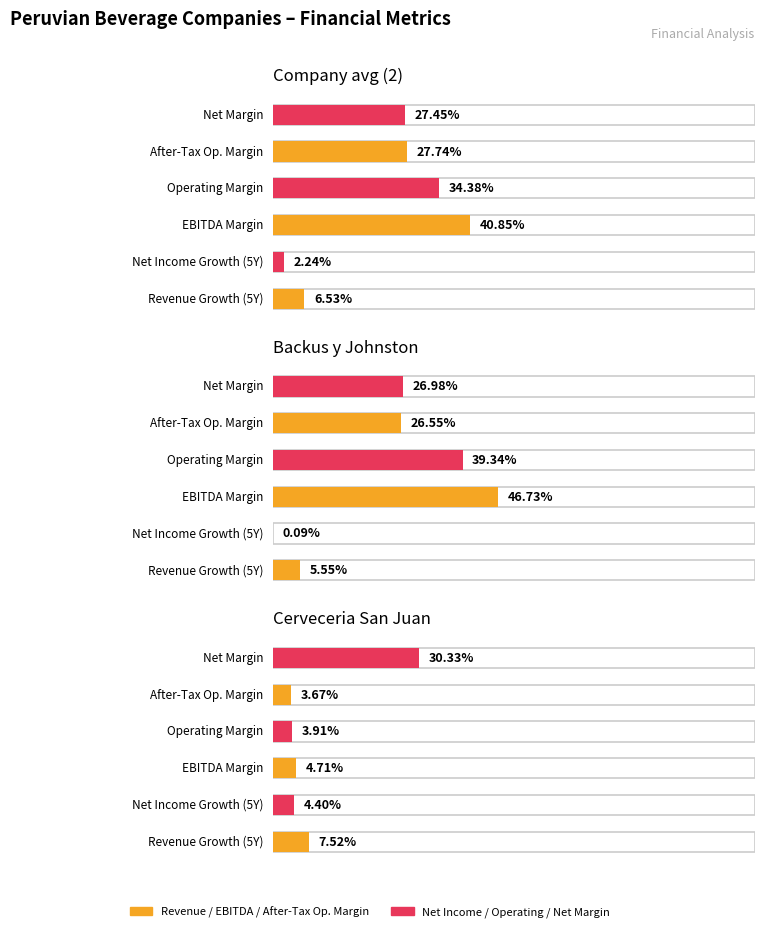

List the labels in order of net_margin value, largest first.

Cerveceria San Juan, Company avg (2), Backus y Johnston